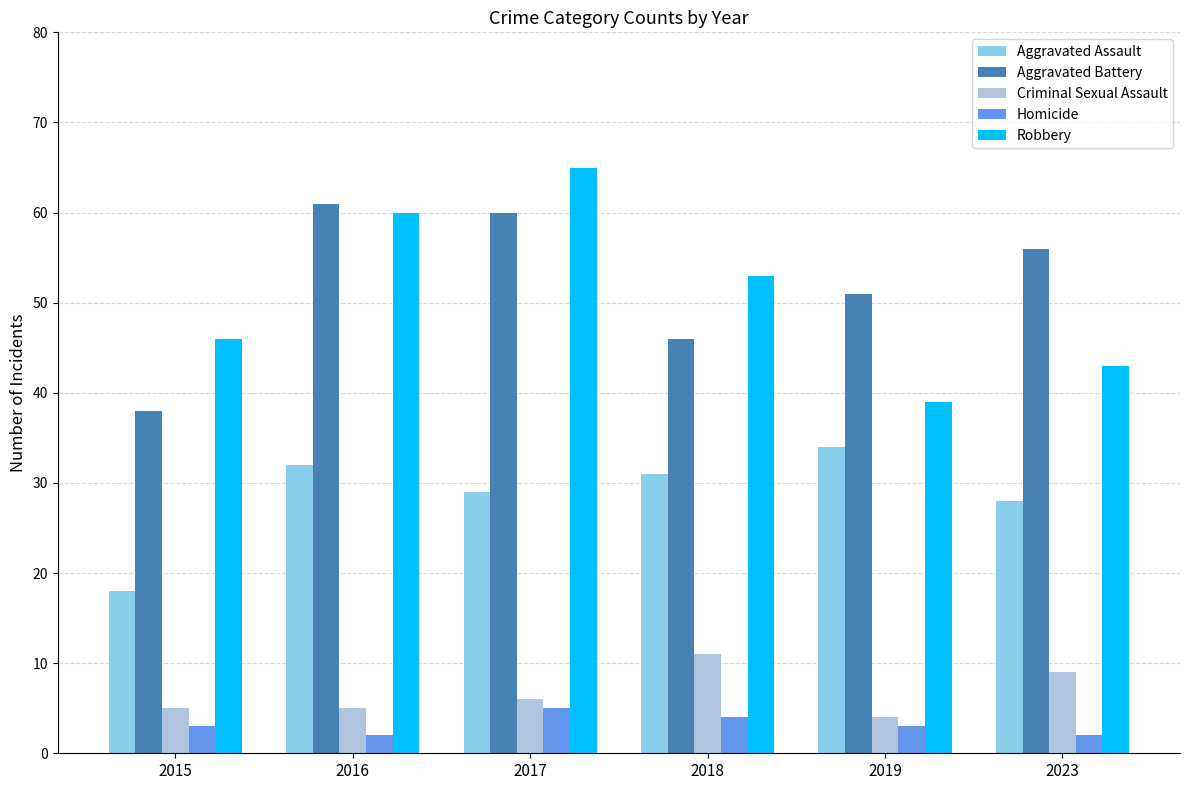

List the series in order of their peak value, highest first.

Robbery, Aggravated Battery, Aggravated Assault, Criminal Sexual Assault, Homicide